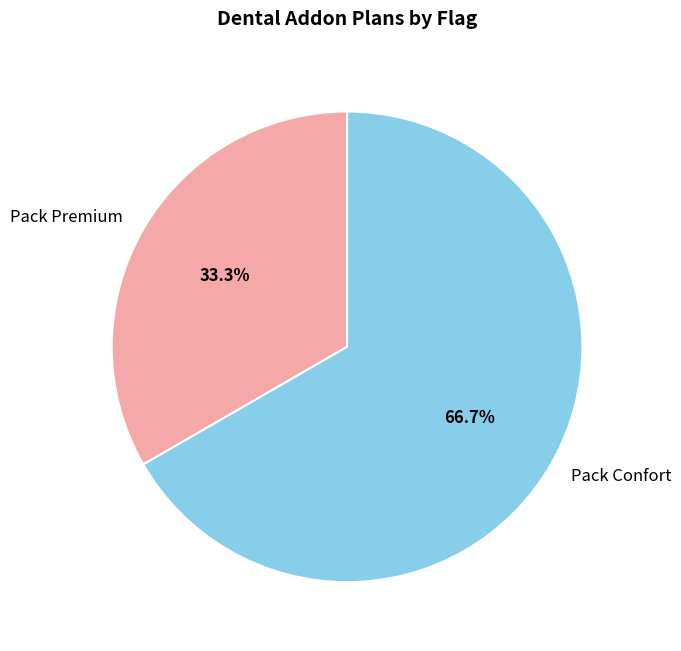

Is there any slice that represents more than half of the pie?

Yes